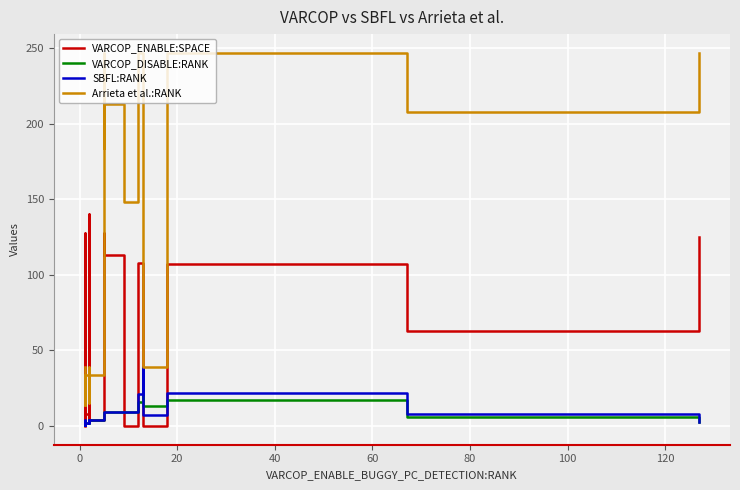

True or false: Arrieta et al.:RANK has more than 1 points higher than both neighbors.

True